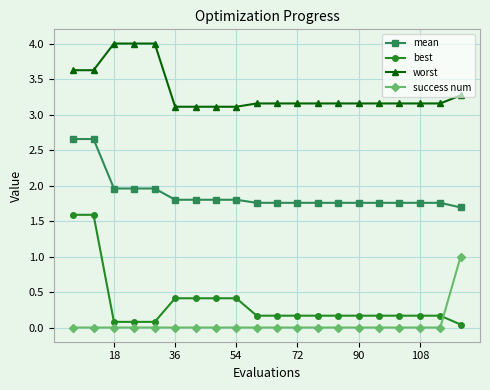

What is the maximum value for worst?

4.0